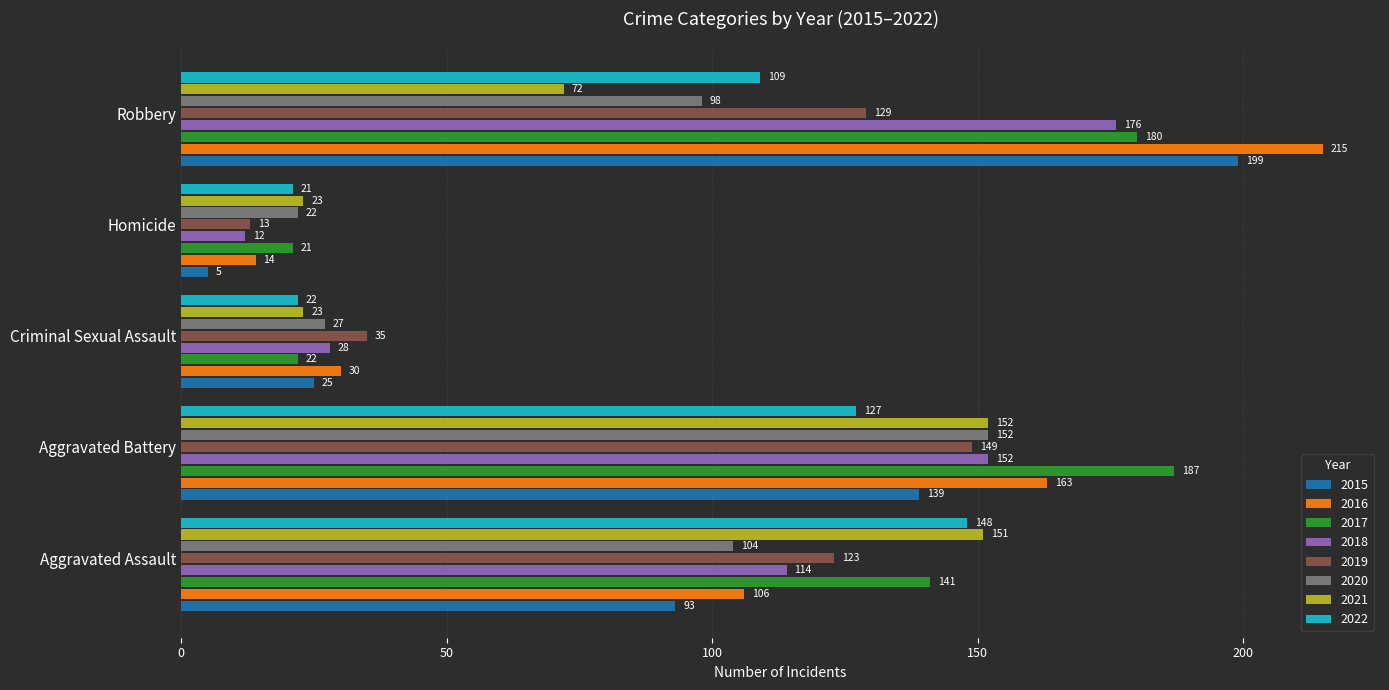

What is the approximate value of 2015 at Aggravated Battery?

139